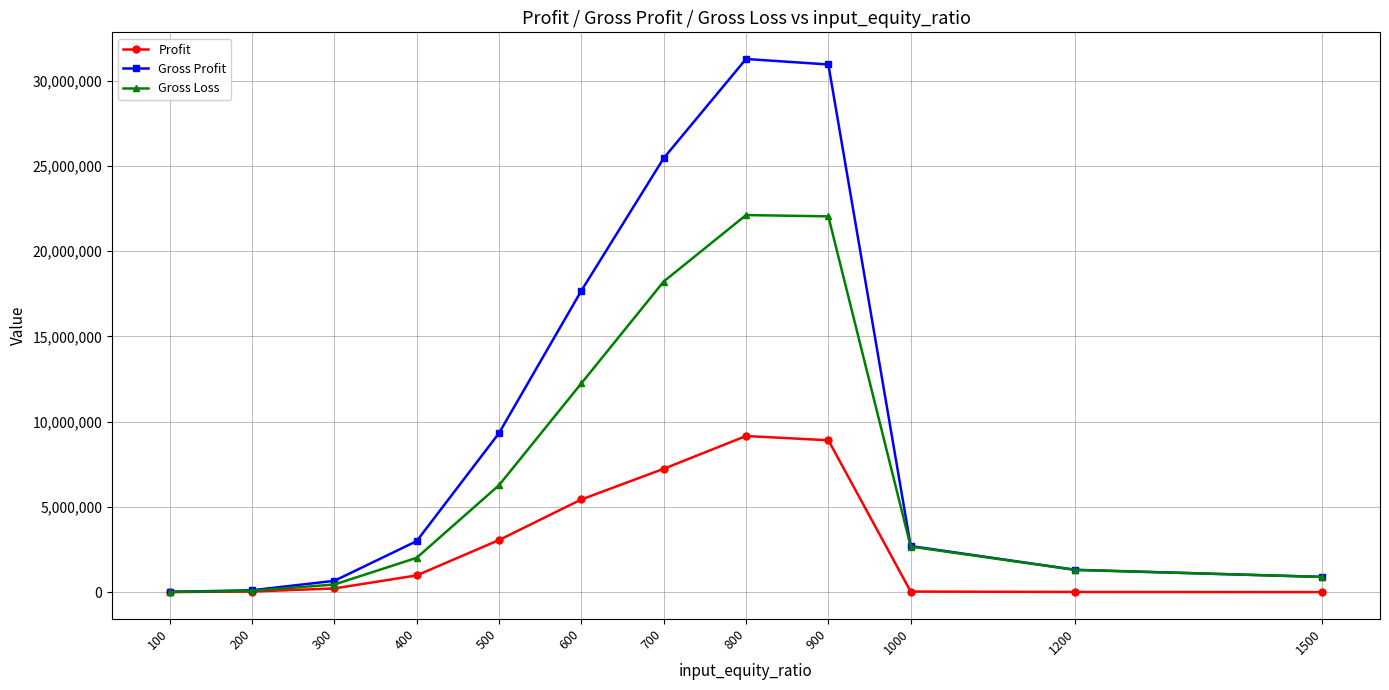

At how many categories does at least one series exceed 9010424?

5